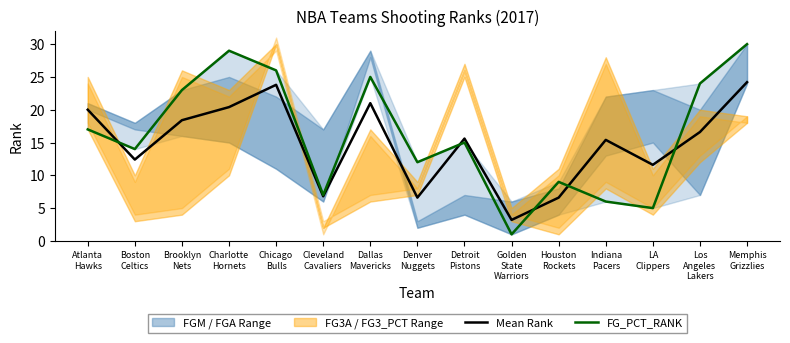

True or false: FG_PCT_RANK has more than 0 interior local peaks.

True